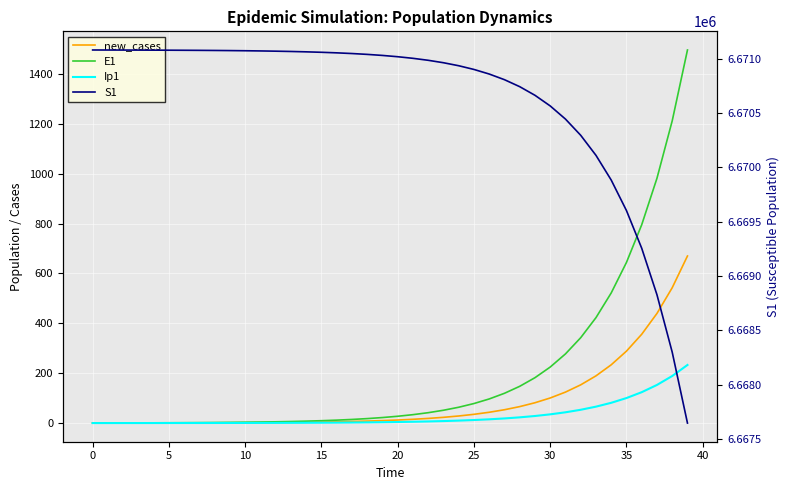

What are all the series names shown in the legend?

new_cases, E1, Ip1, S1